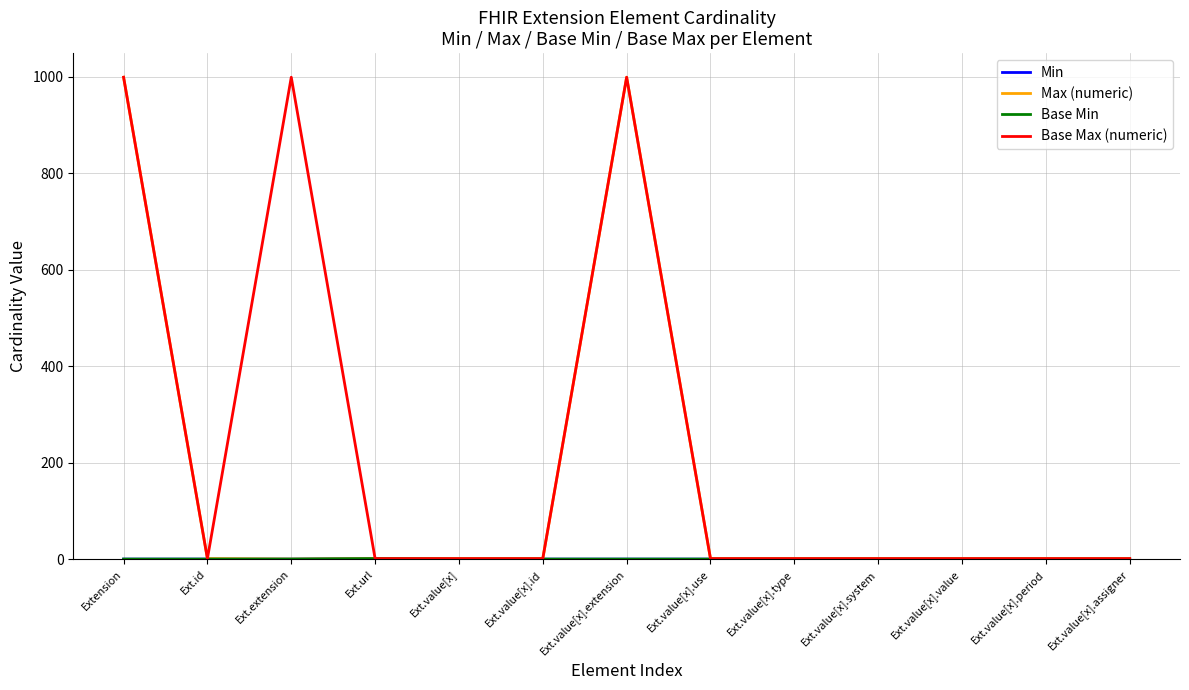

Is this an area chart (filled region under the line)?

No